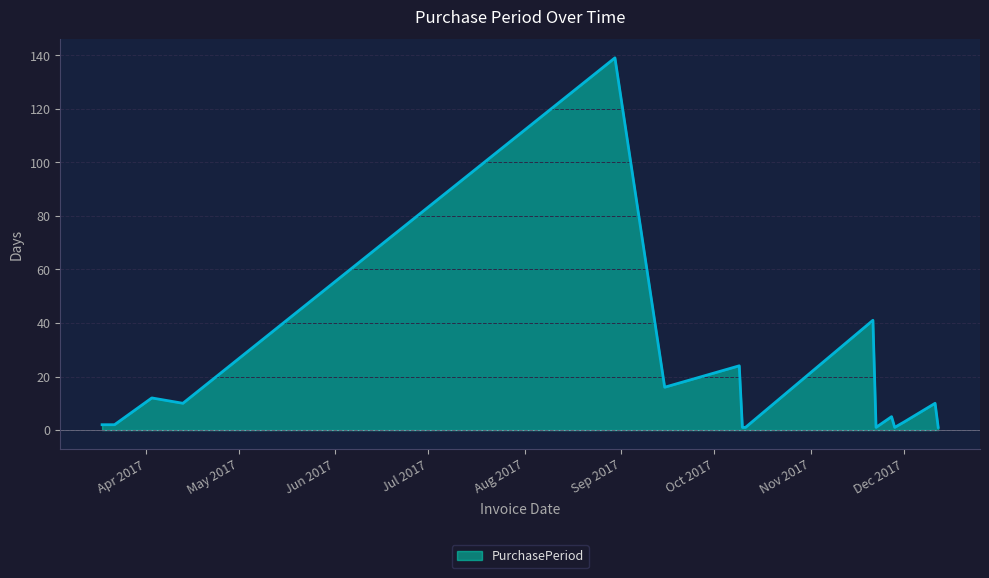

What is the greatest value displayed?

139